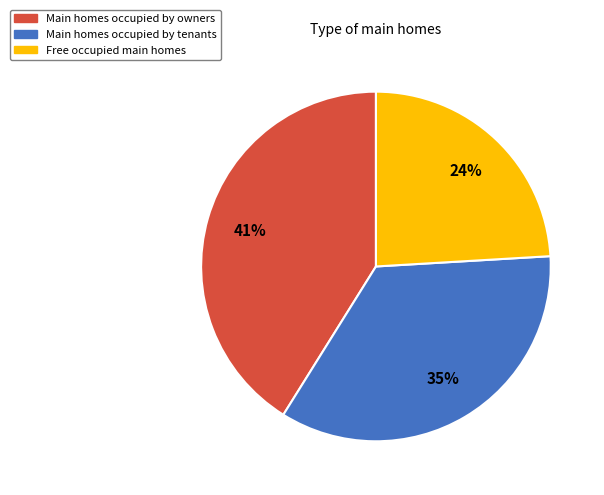

How many slices are in this pie chart?

3